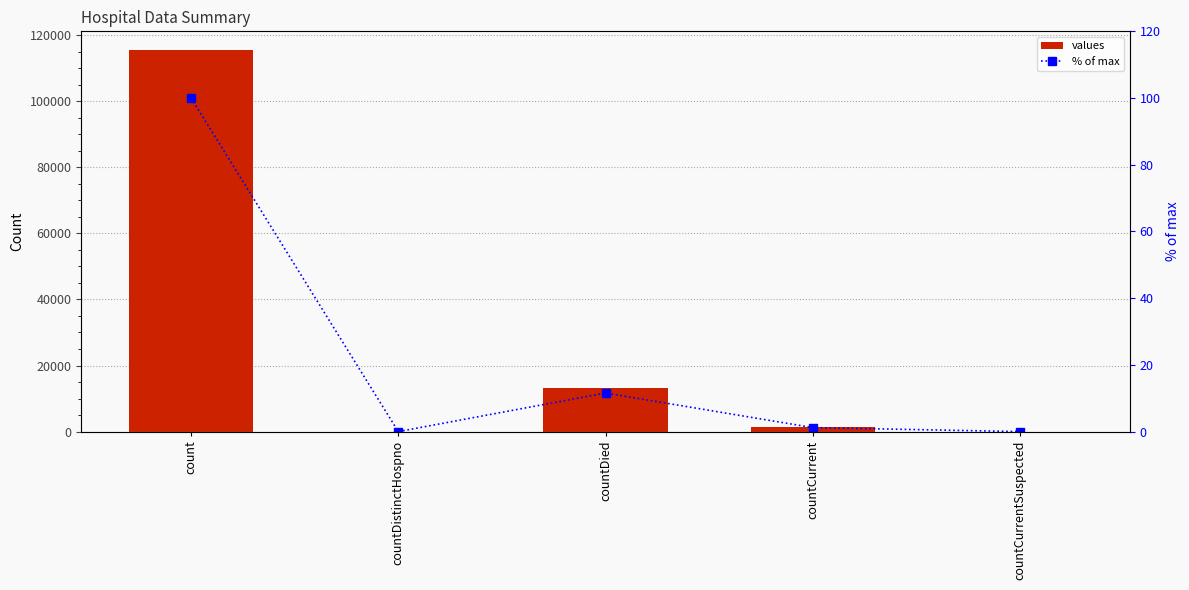

Rank the series by their average value, from highest to lowest.

values, % of max